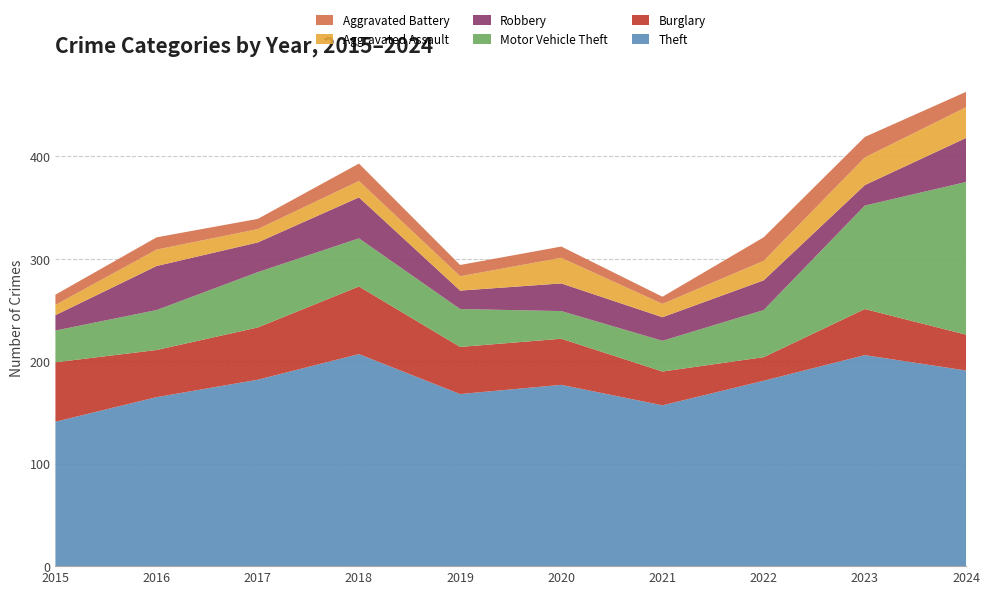

Reading left to right, transcribe all the data shown in this chart.

Theft: 141	165	182	207	168	177	157	181	206	191
Burglary: 58	46	51	66	46	45	33	23	45	35
Motor Vehicle Theft: 31	39	54	47	37	27	30	46	101	149
Robbery: 15	43	29	40	18	27	23	29	20	43
Aggravated Assault: 10	16	13	16	14	25	13	19	27	30
Aggravated Battery: 10	12	10	17	11	11	7	23	20	15